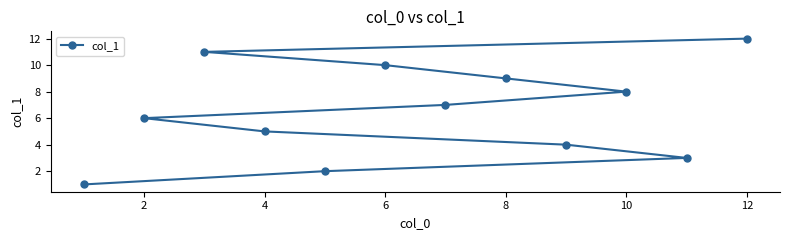

True or false: the data shows 5 at 4.

True